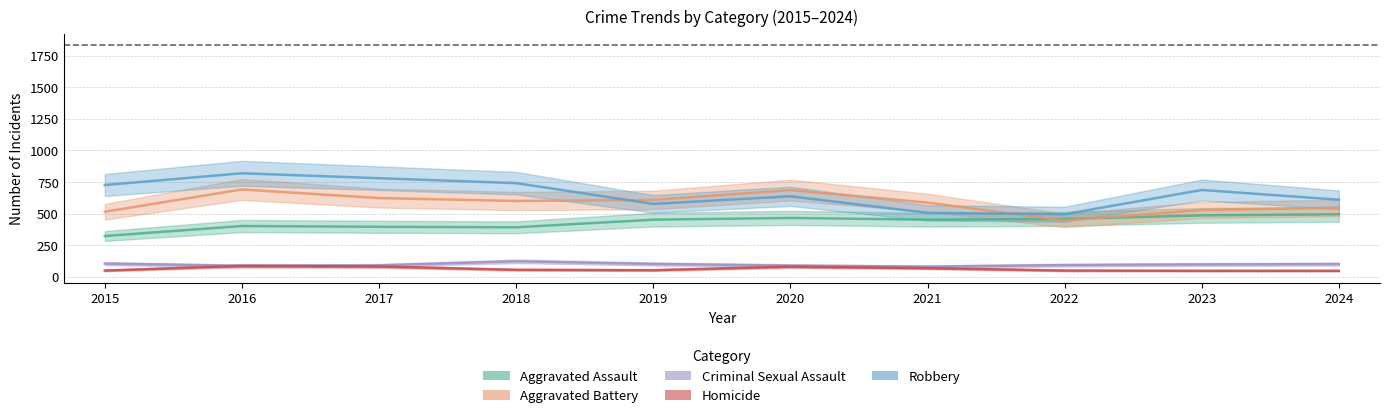

Is this an area chart (filled region under the line)?

No